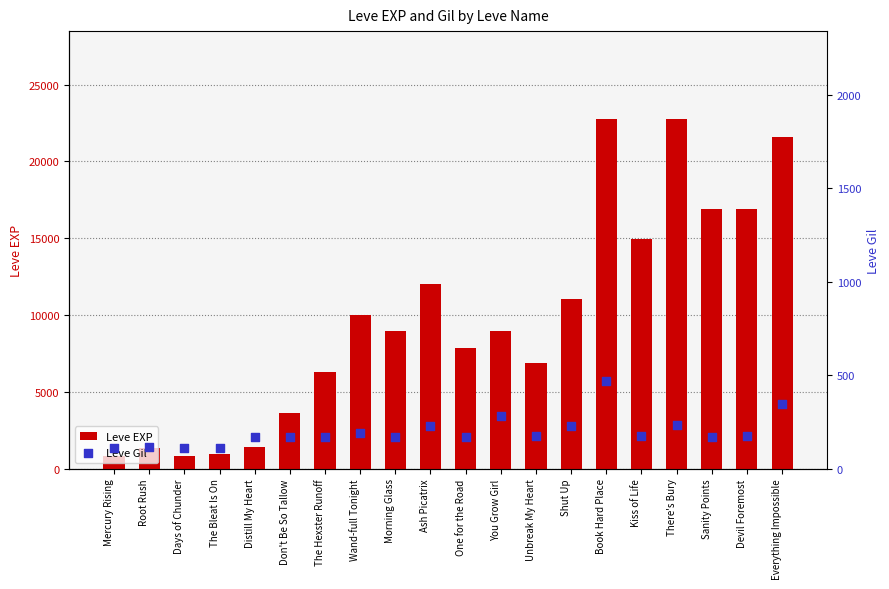

Is the value of Leve Gil at Distill My Heart greater than the value of Leve EXP at The Bleat Is On?

No